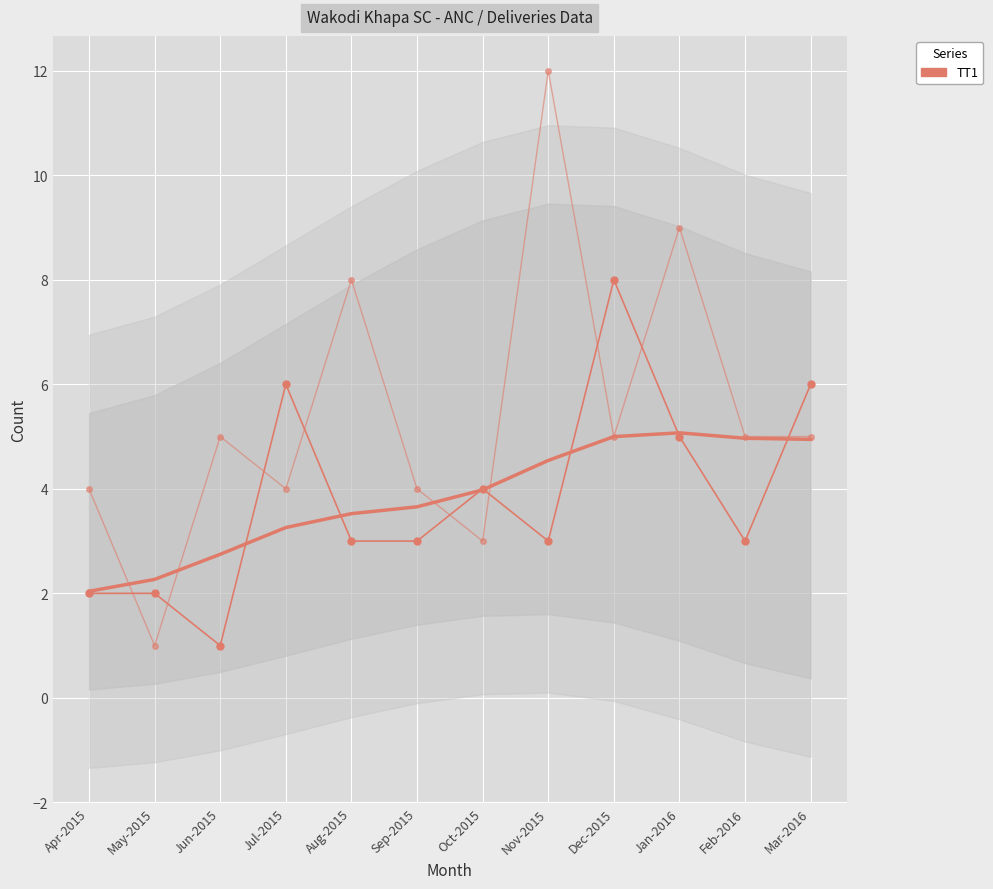

What is the approximate value of TT2 or Booster at Apr-2015, to the nearest 5?

5